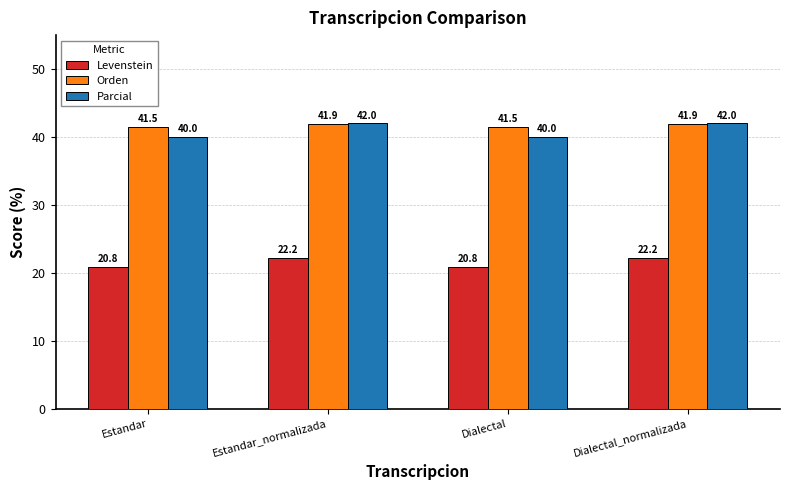

What is the approximate value of Levenstein at Dialectal_normalizada?

22.2